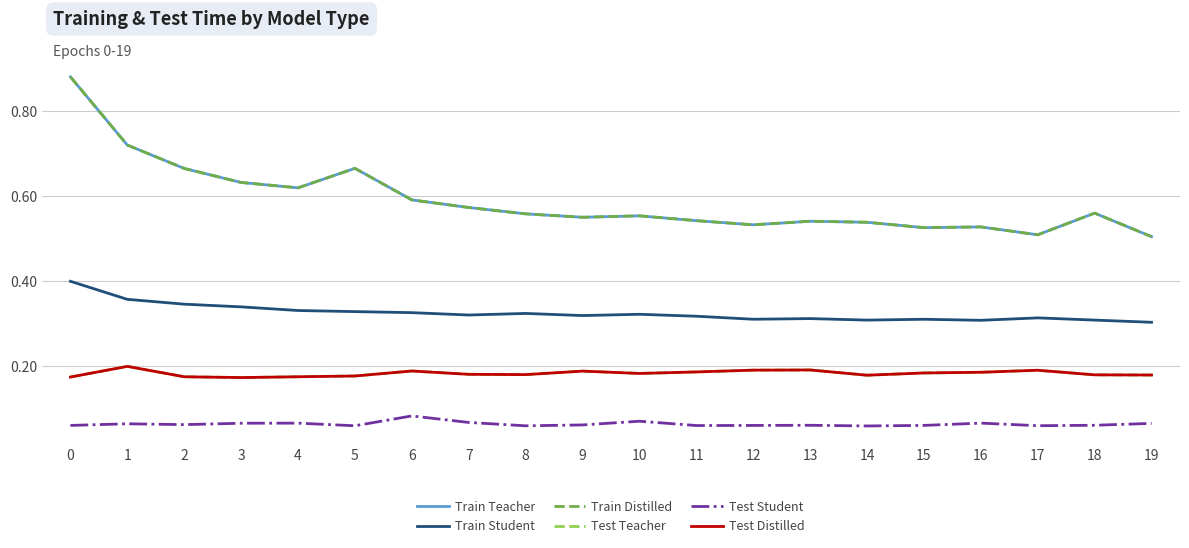

How many lines are shown in the chart?

6